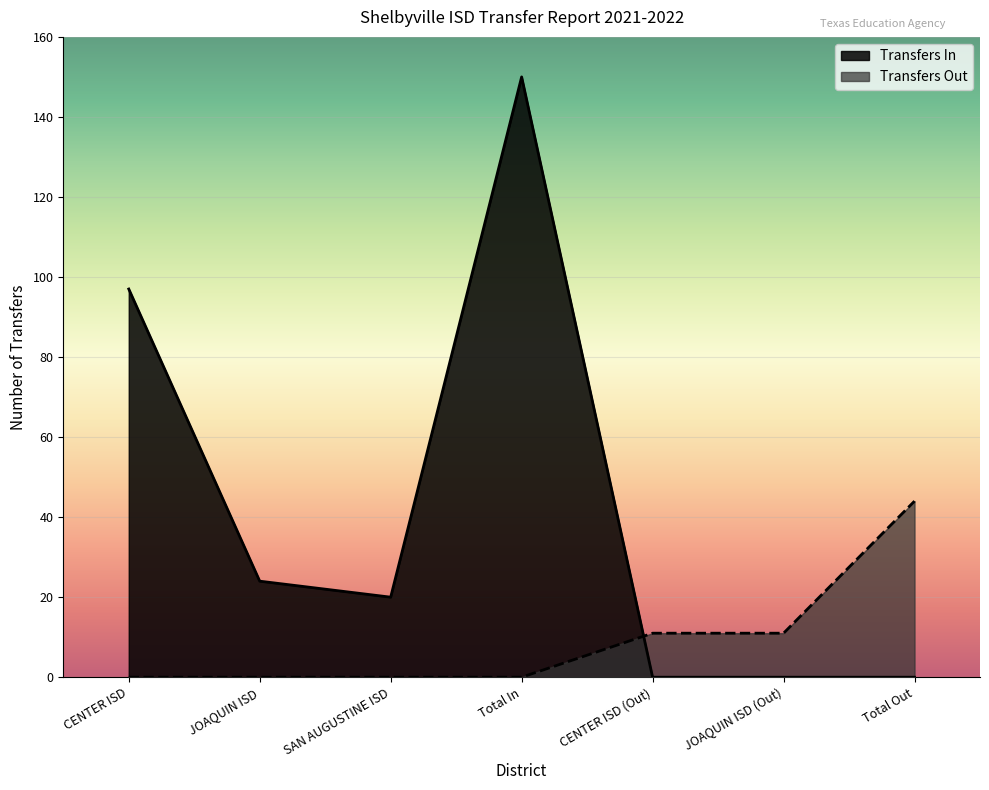

What is the smallest value displayed?

0